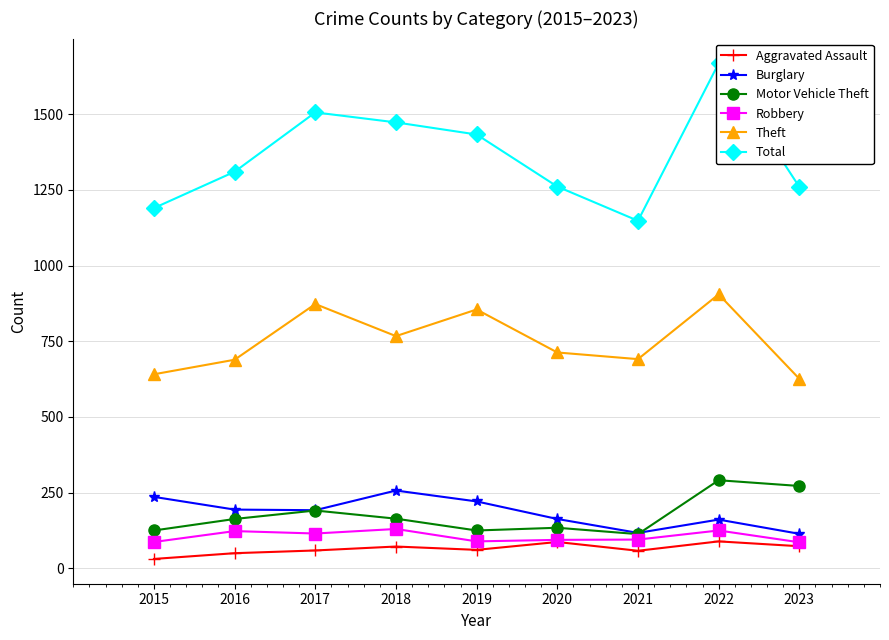

True or false: Burglary has more than 1 points higher than both neighbors.

True